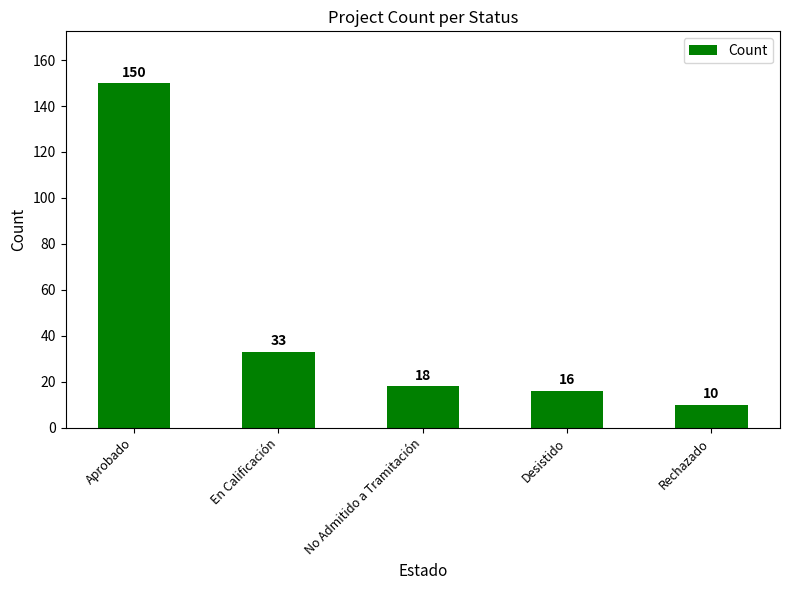

What is the average value?

45